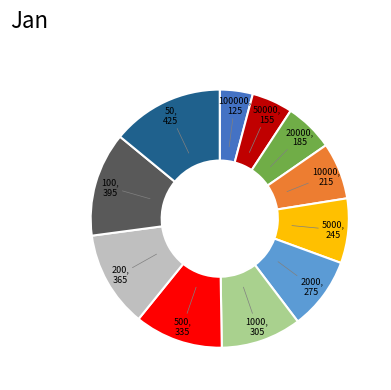

What is the smallest slice in the pie chart?

100000